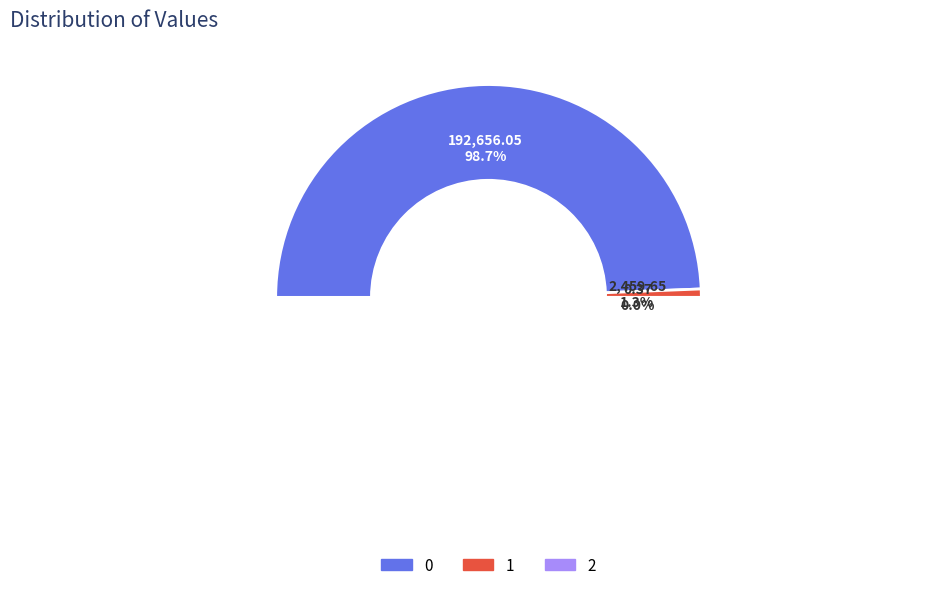

To the nearest percent, what portion does 1 represent?

1%